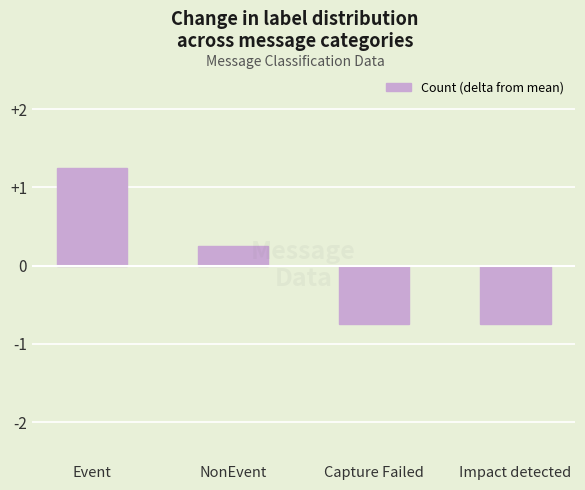

At which category does the chart reach its peak across all series?

Event